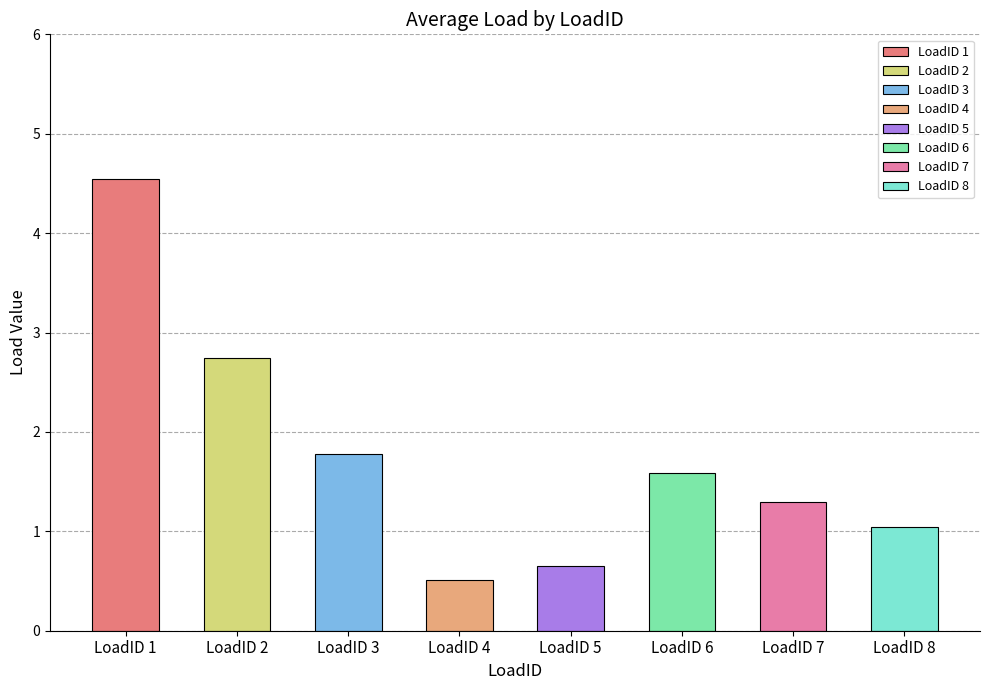

What is the difference between the Hour 1 values at 7 and 3?

0.5